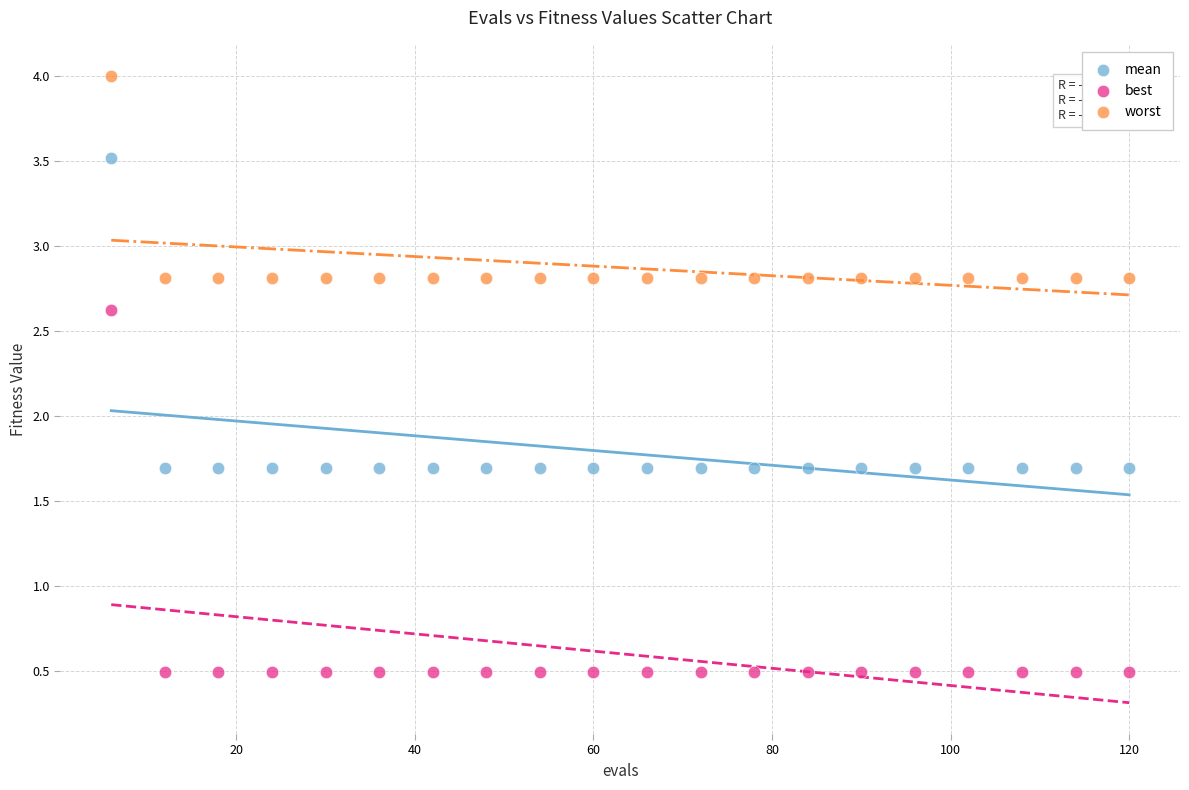

Across all data points, what is the range of Y values (max minus min)?

3.5